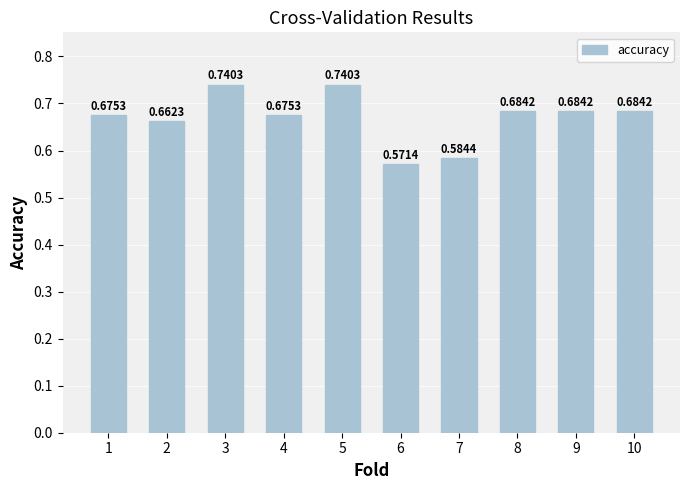

What is the difference between the values at 6 and 8?

0.1